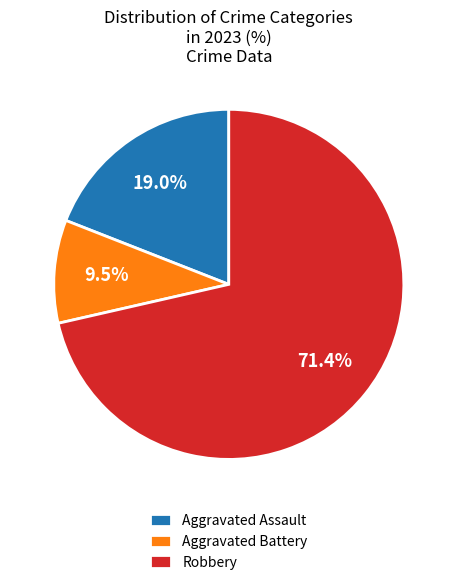

What is the smallest slice in the pie chart?

Aggravated Battery